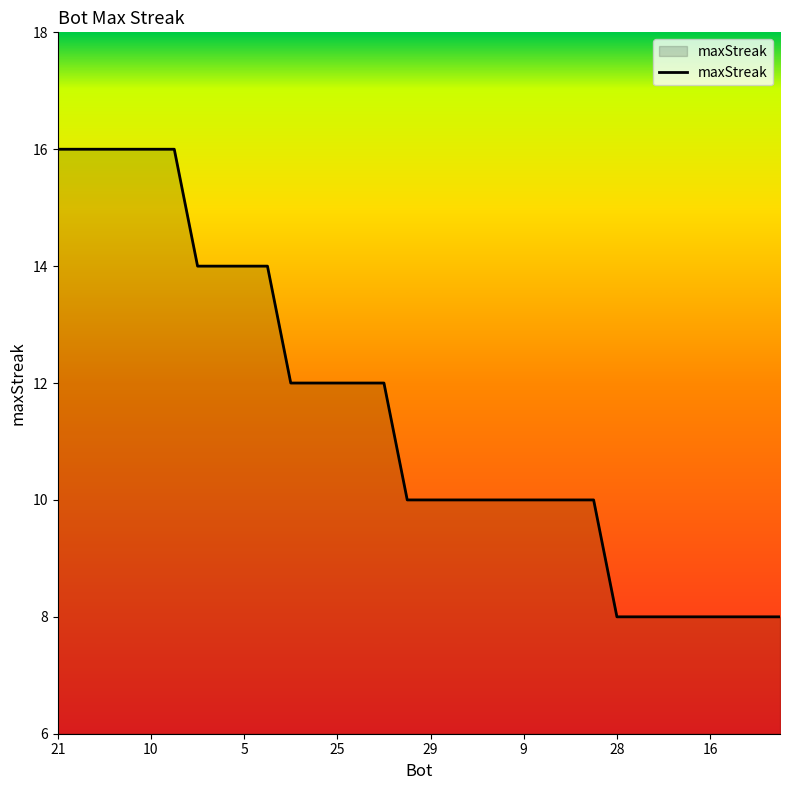

What is the difference between the maximum and minimum values?

8